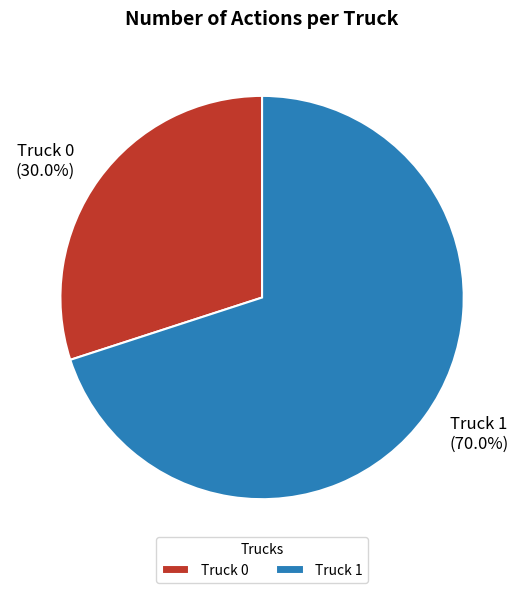

To the nearest percent, what portion does Truck 1 represent?

70%